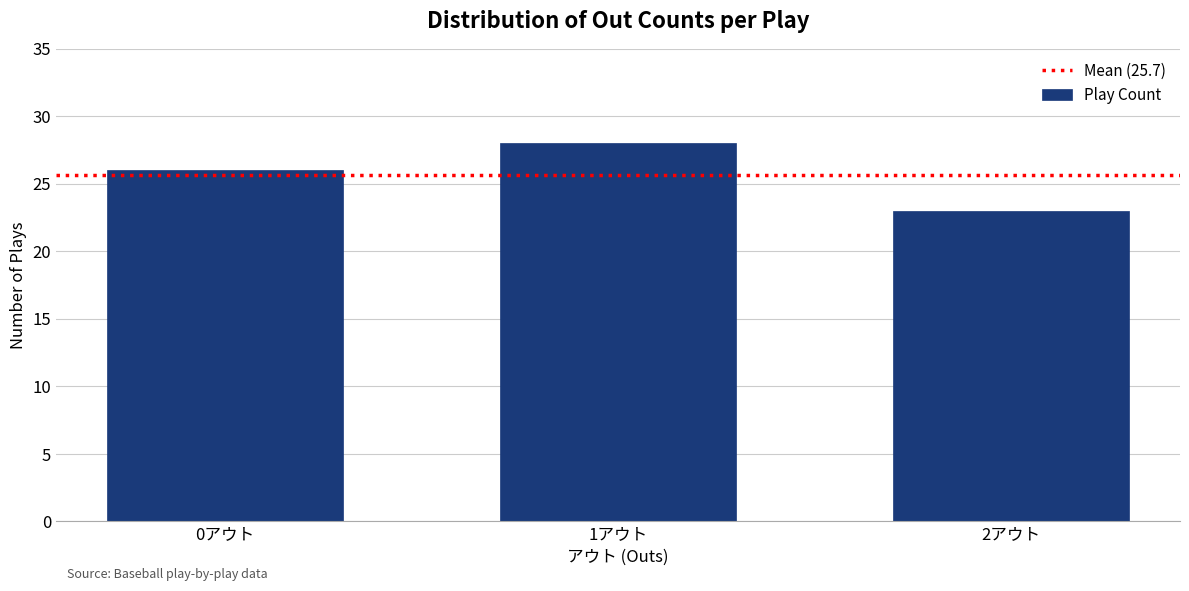

Reading left to right, transcribe all the data shown in this chart.

26	28	23